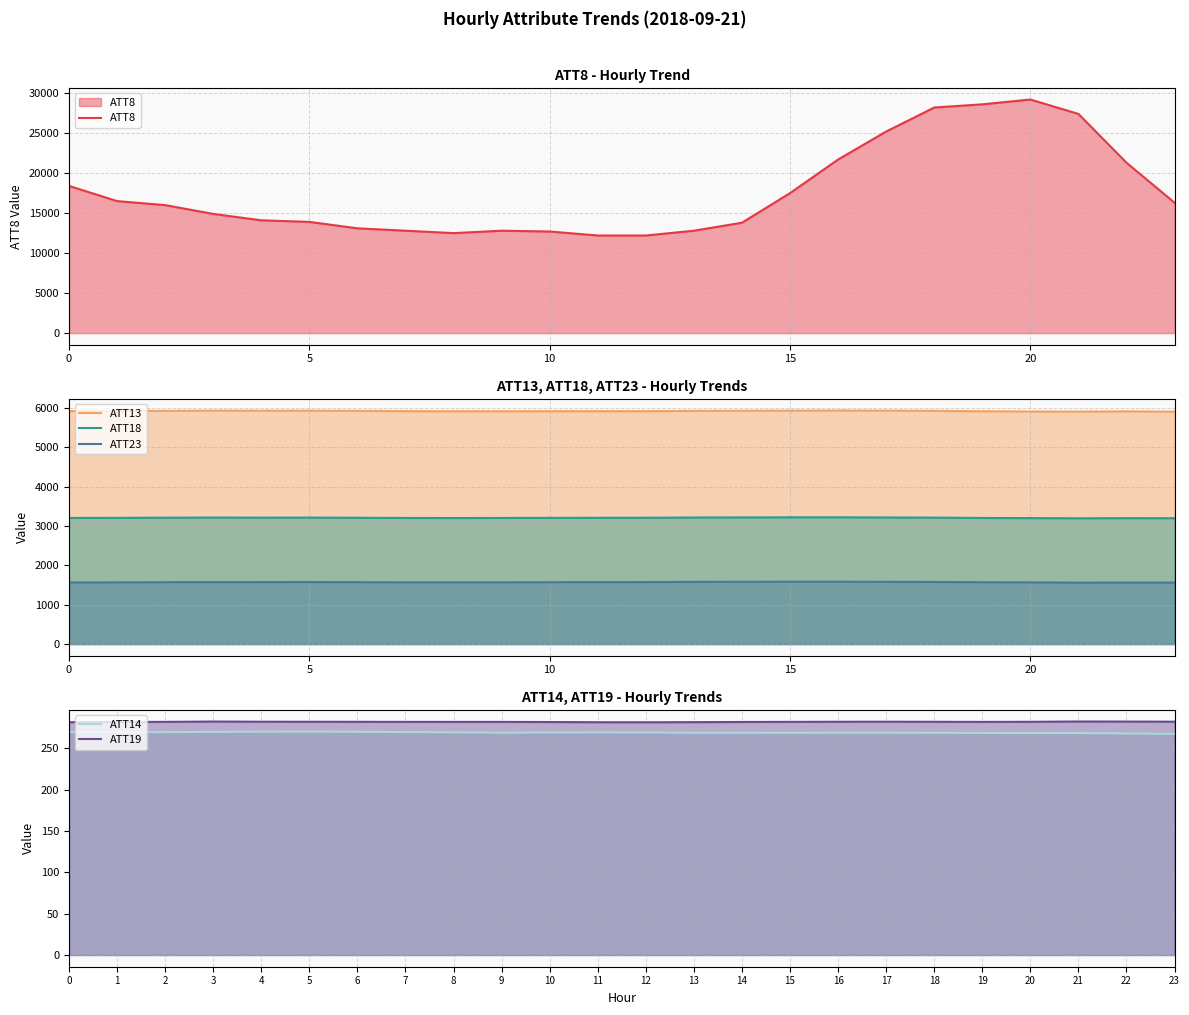

What is the minimum value for ATT18?

3195.9